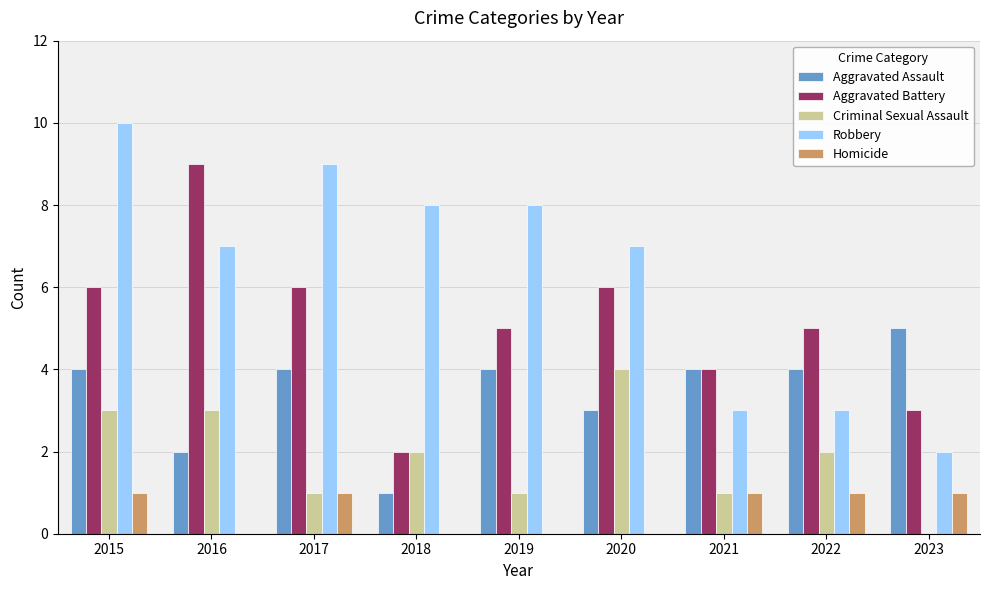

True or false: Robbery has a value of 3 at 2018.

False